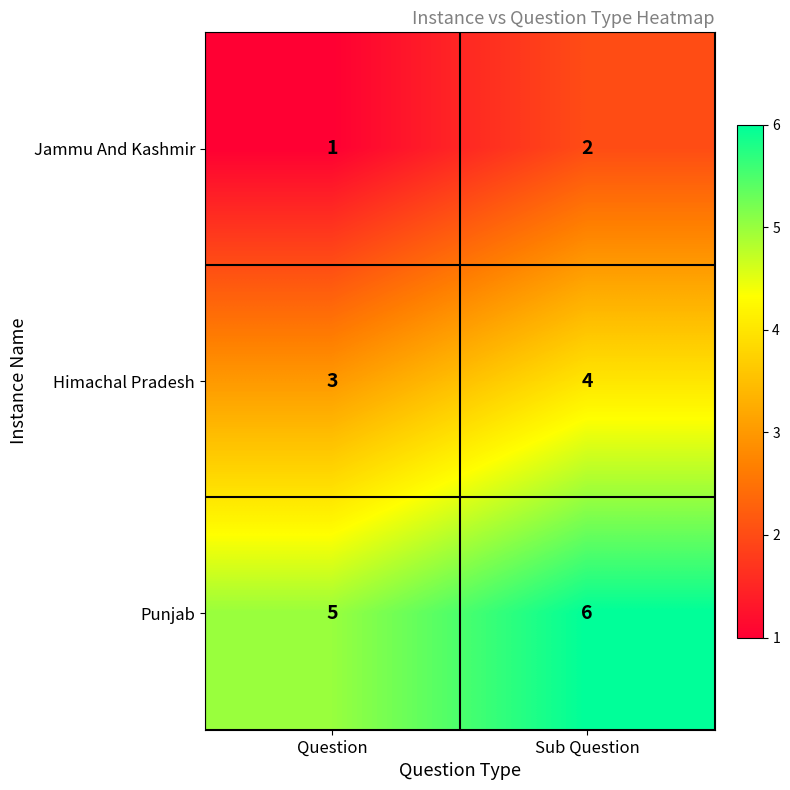

List the series in order of their overall mean, lowest first.

Jammu And Kashmir, Himachal Pradesh, Punjab